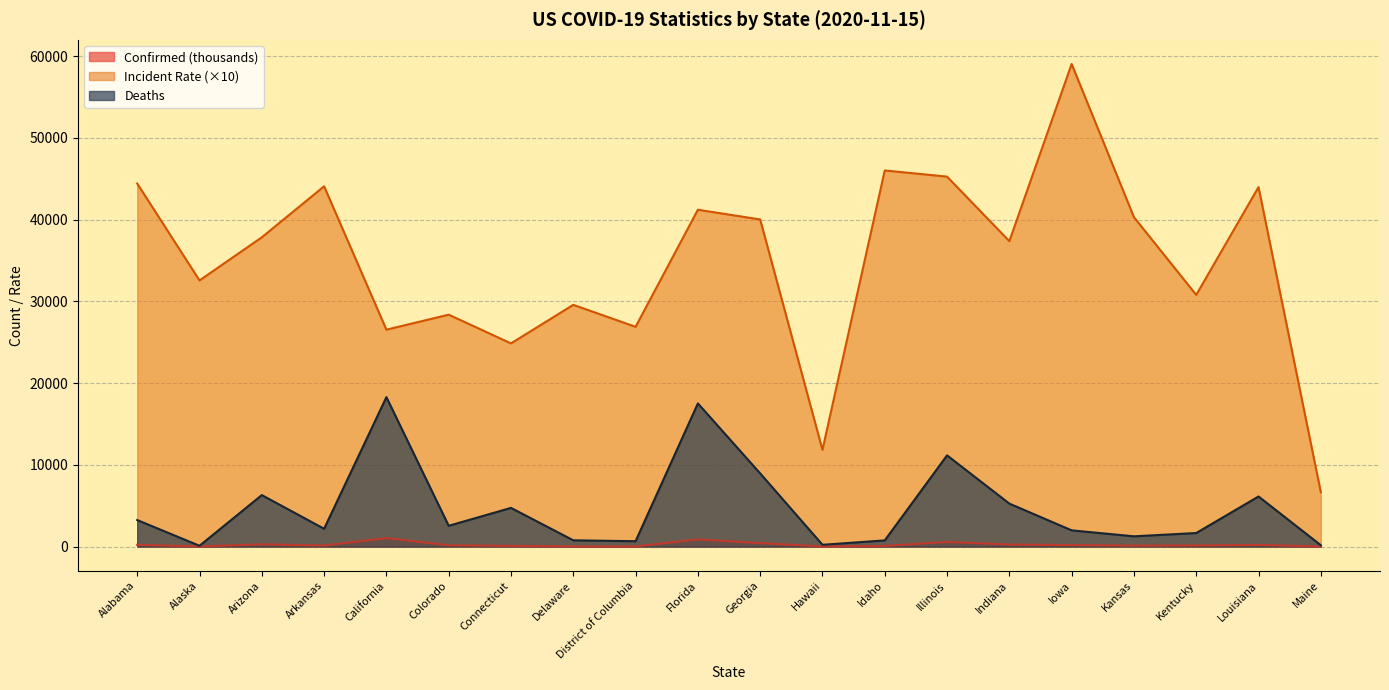

What is the sum of the Confirmed values at Arkansas and Kentucky?

270.6